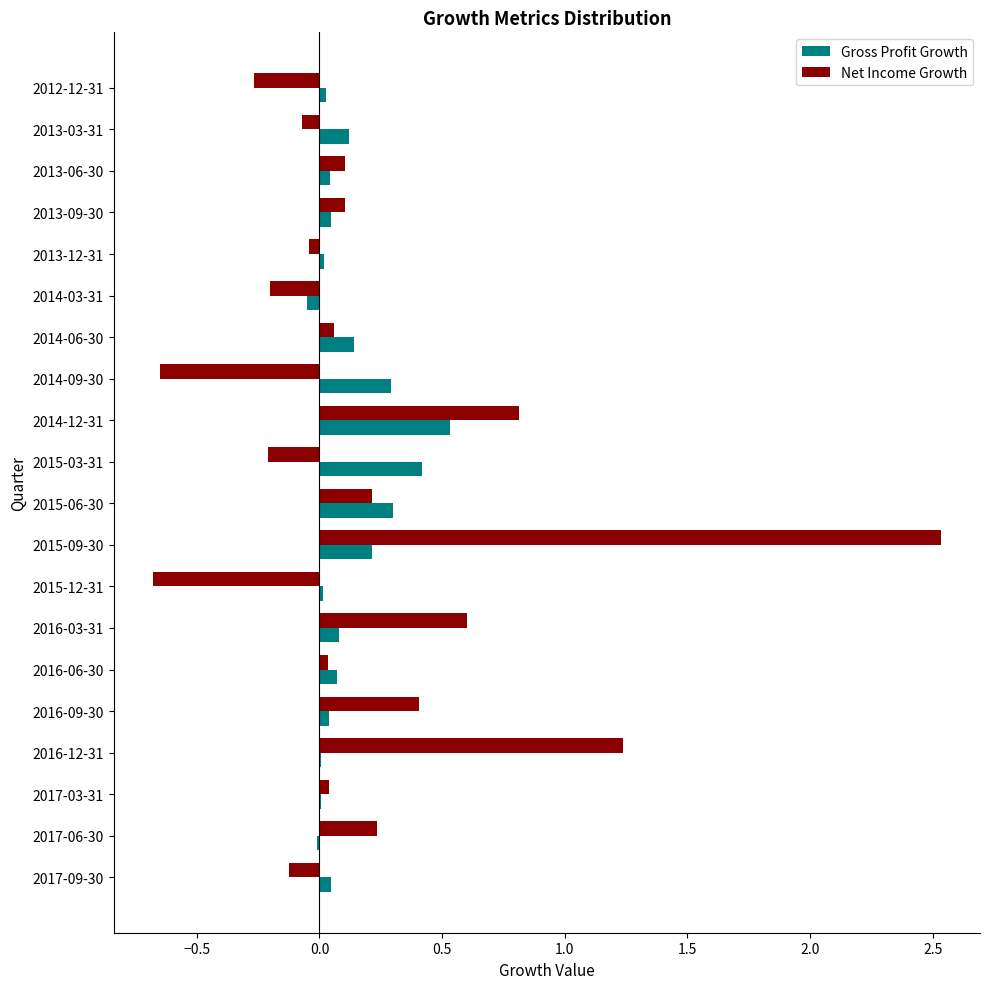

Is it true that Net Income Growth equals -0.3 at 2012-12-31?

True